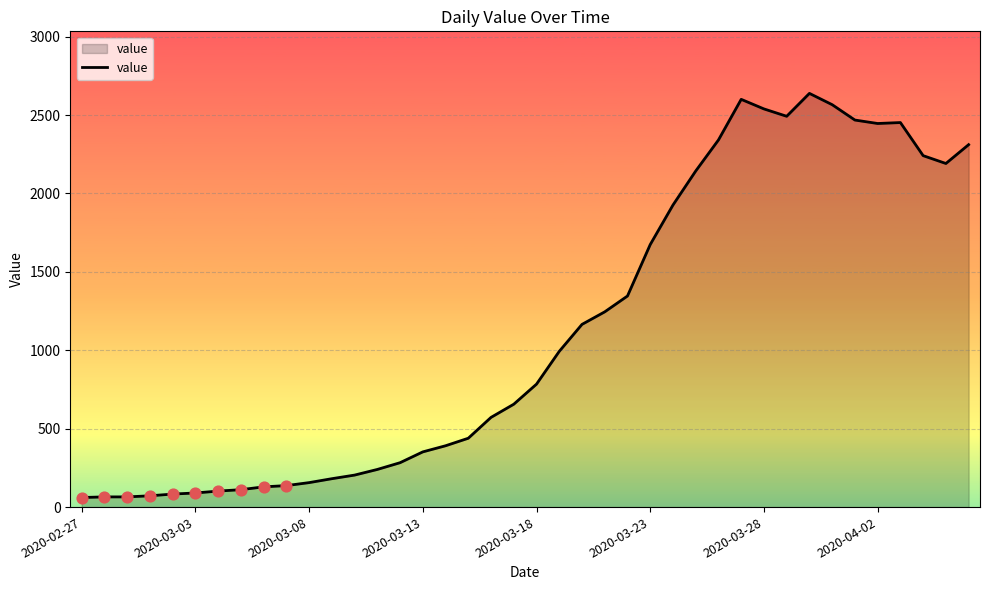

What is the maximum value shown in the chart?

2638